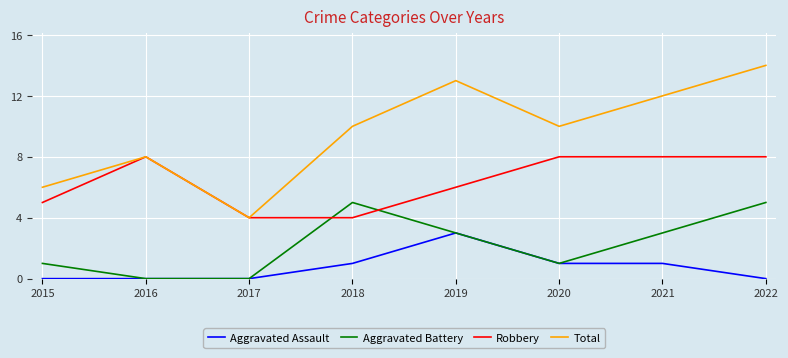

Rank the series by their maximum value, from highest to lowest.

Total, Robbery, Aggravated Battery, Aggravated Assault